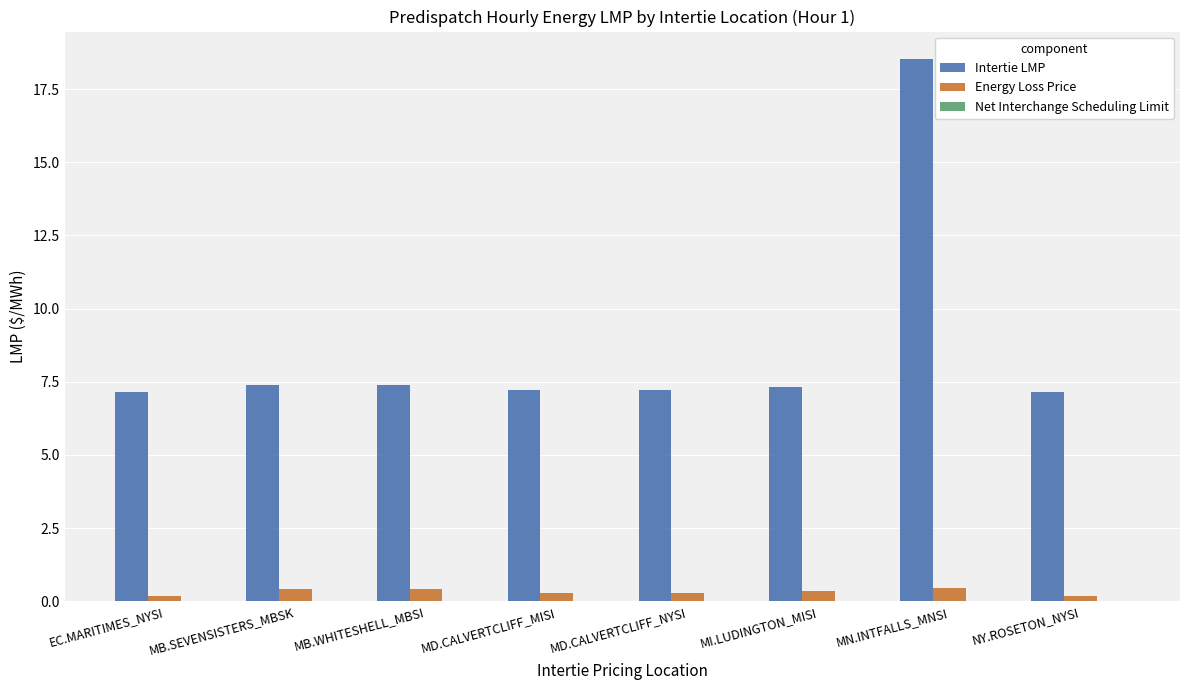

At MD.CALVERTCLIFF_NYSI, list the series in order from smallest to largest.

Energy Loss Price, Intertie LMP